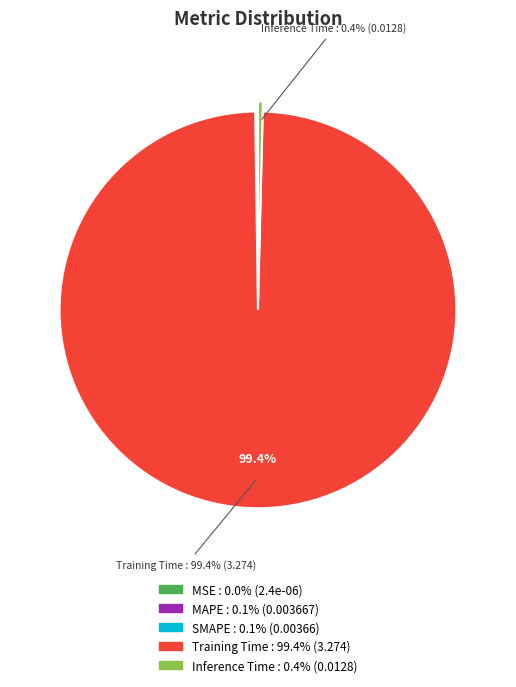

Is it true that Training Time is 99% of the pie?

True